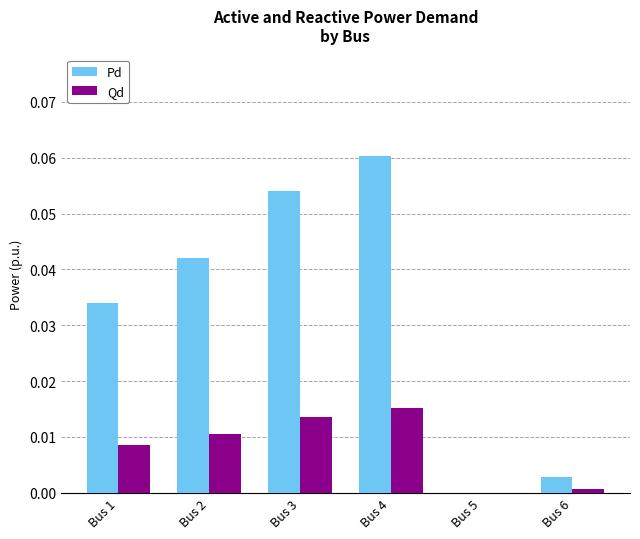

Which series changed the most between Bus 4 and Bus 6?

Pd